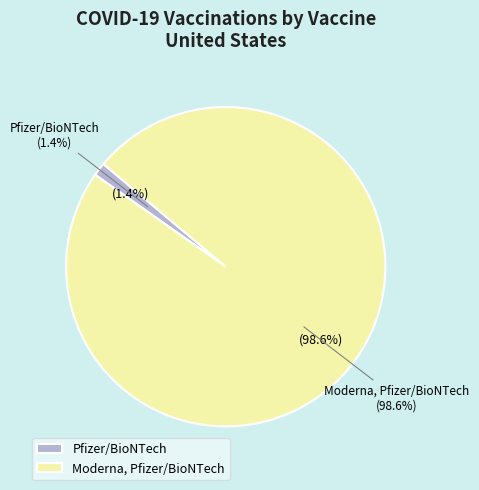

Does Moderna, Pfizer/BioNTech account for over 50% of the chart?

Yes